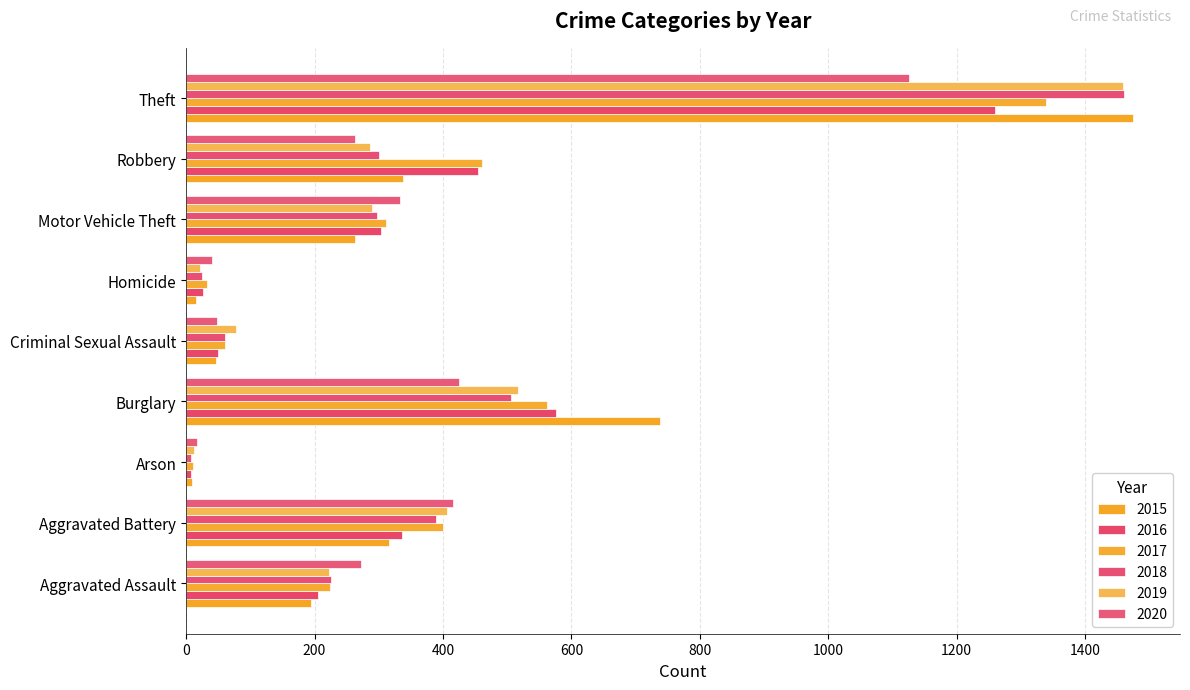

The 2018 series shows 60 at Criminal Sexual Assault. True or false?

True